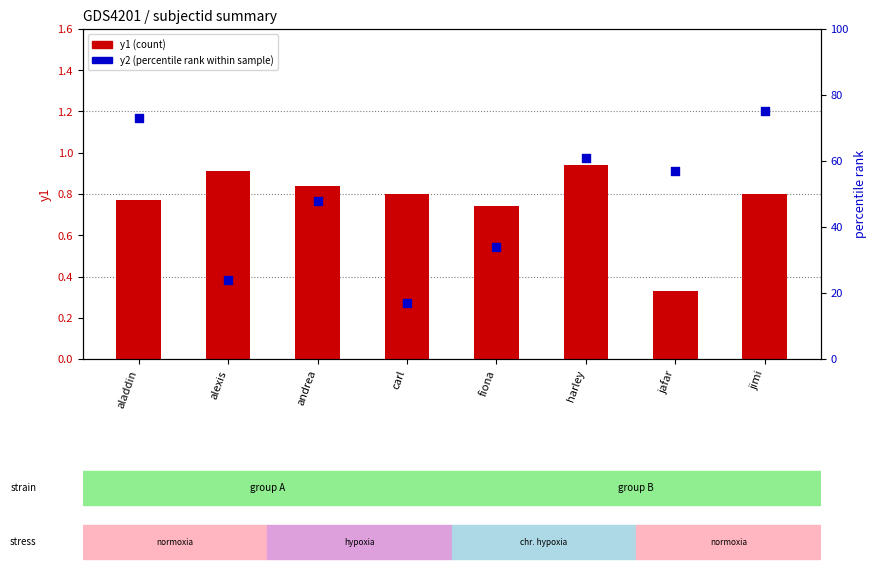

Which series has the widest spread of Y values?

y2 (percentile rank within sample)